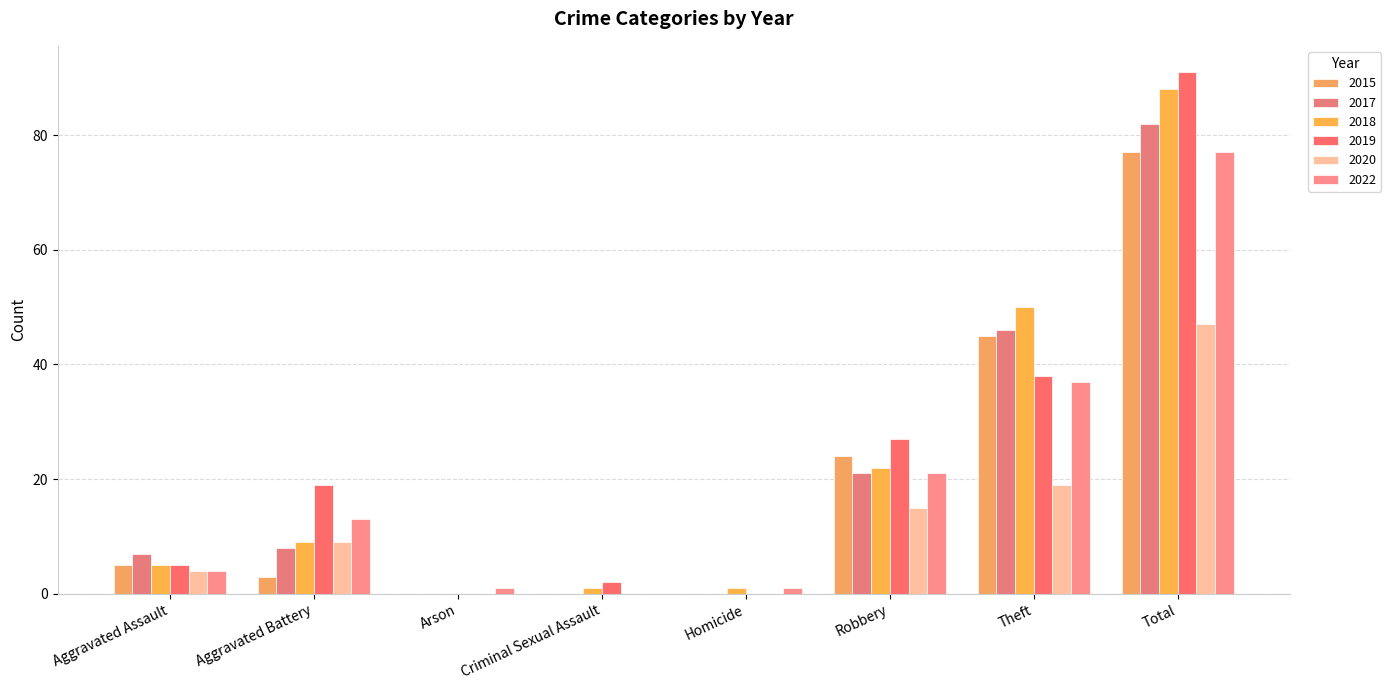

What is the value of the 2018 bar at the 6th from the left?

22